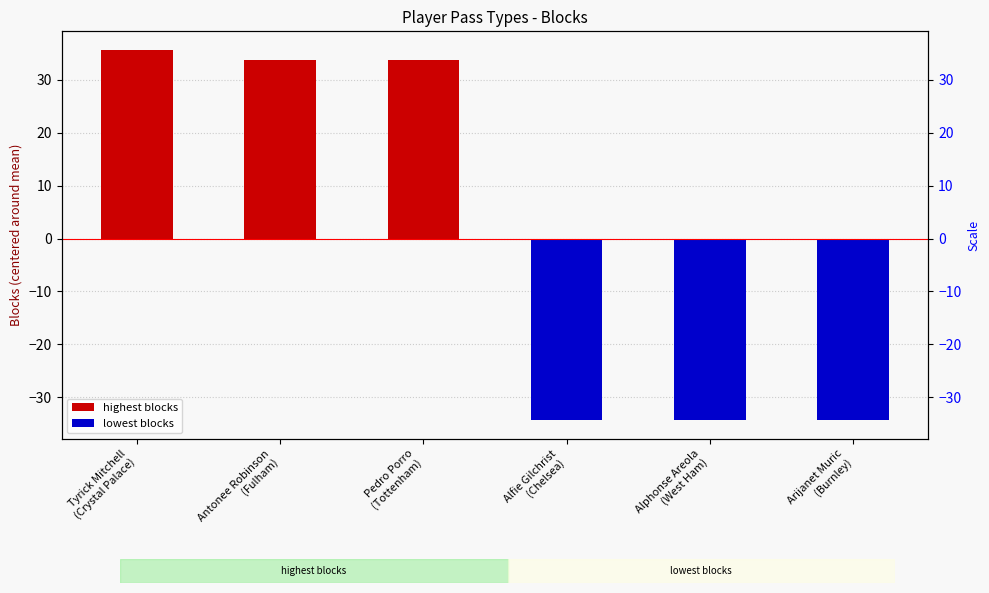

The chart shows a value of 33.7 at Antonee Robinson
(Fulham). True or false?

True